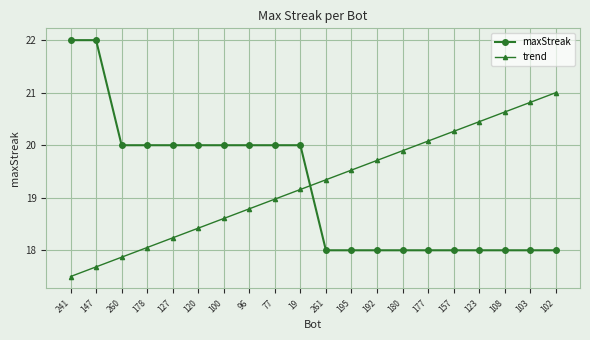

Rank the series by their average value, from lowest to highest.

maxStreak, trend